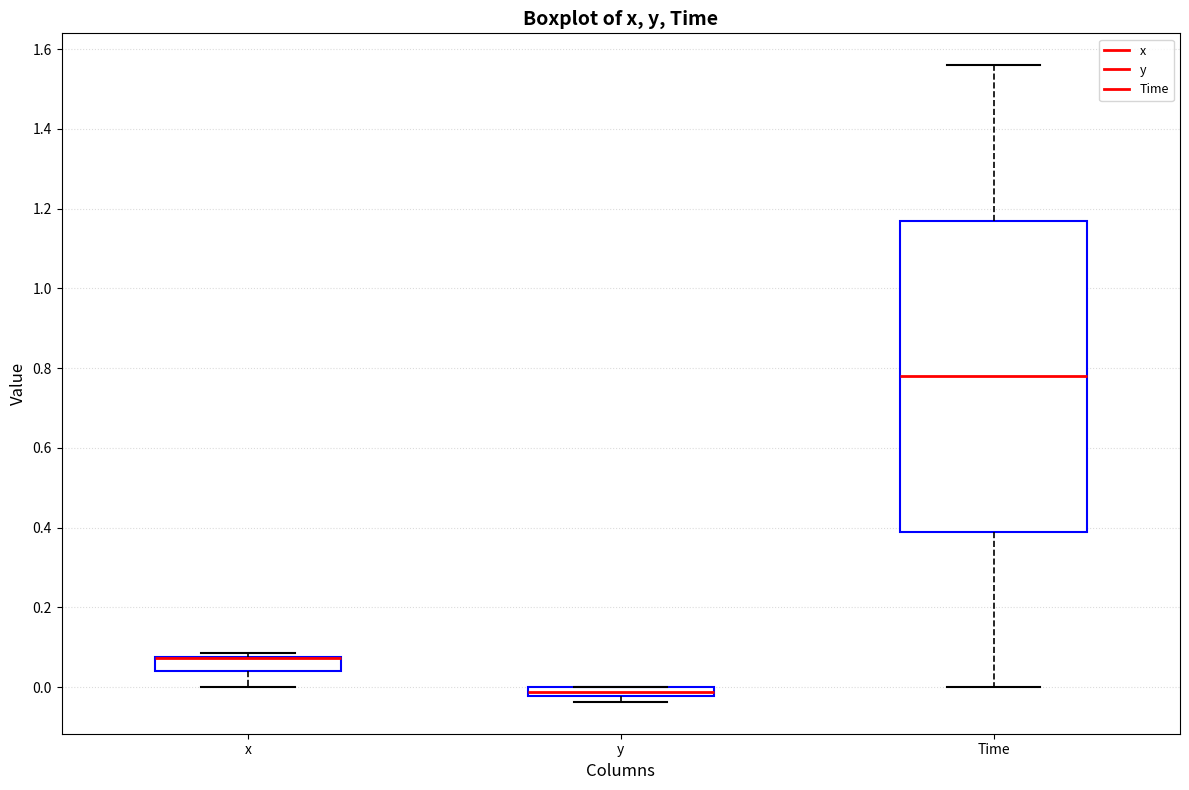

Where is the lower edge of the box for Time on the y-axis? The values are not printed on the chart, so give them approximately, as read against the axis.

0.40